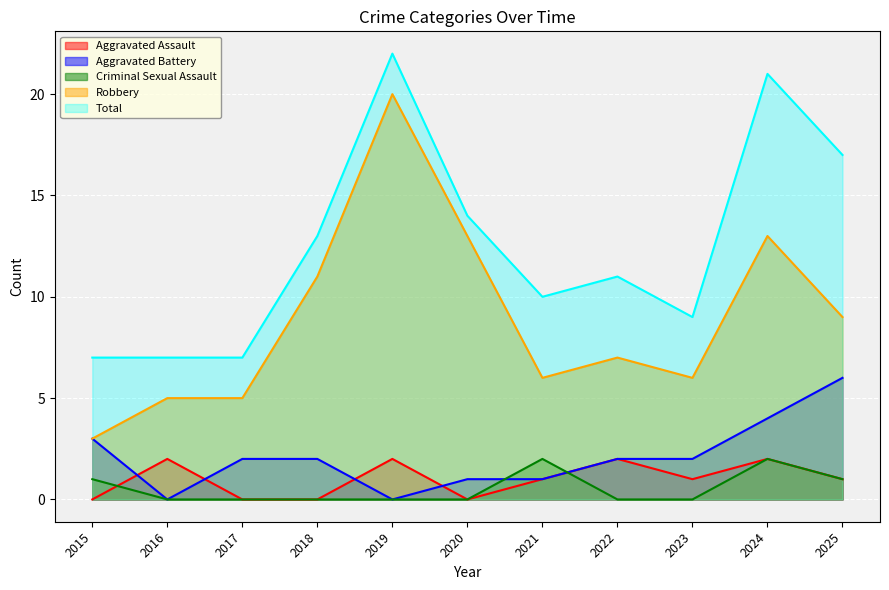

True or false: Criminal Sexual Assault and Total cross at least once.

False